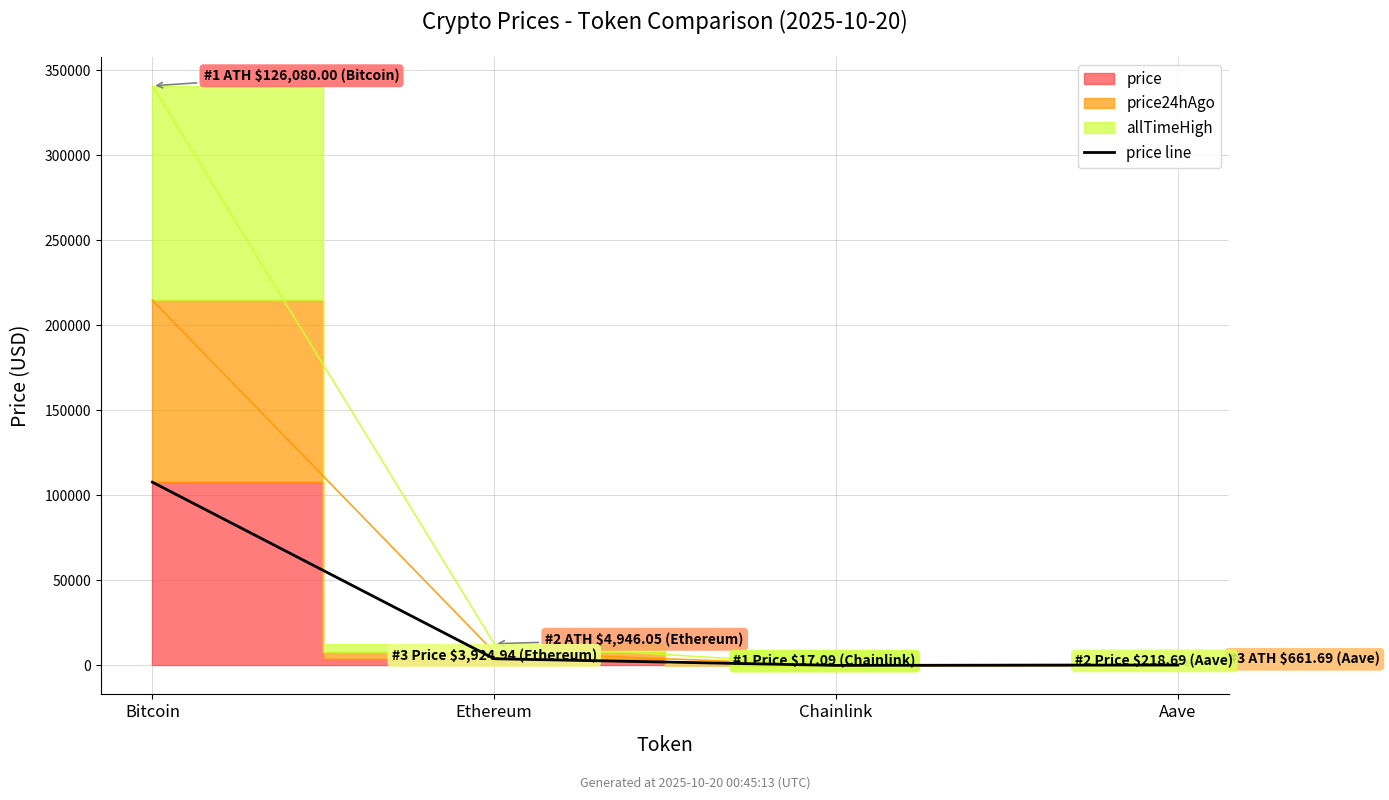

What is the average value?

27982.9